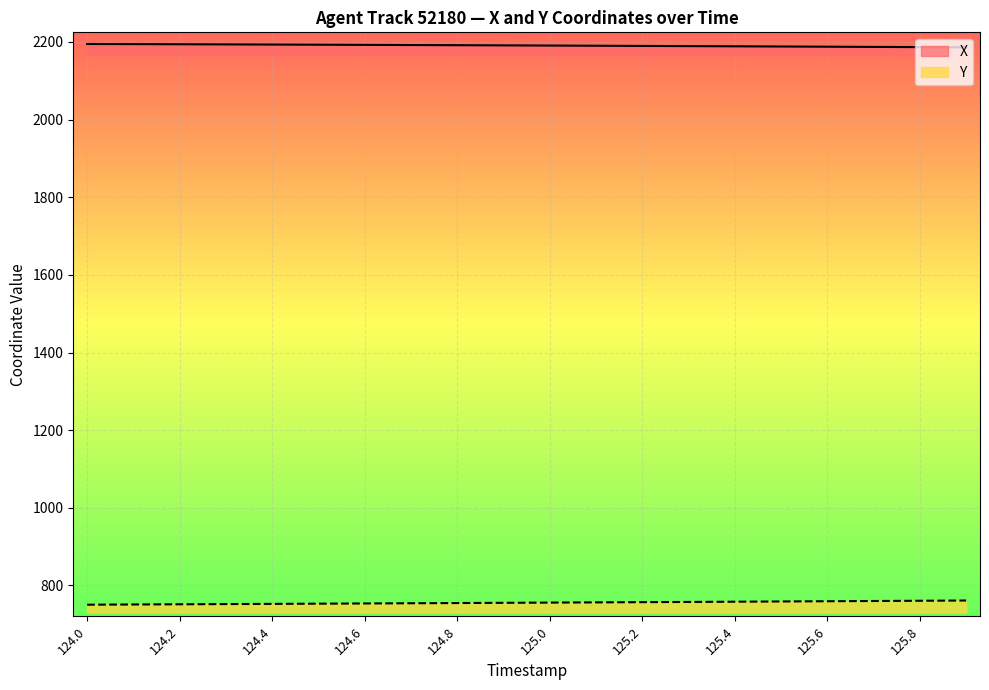

How many lines are shown in the chart?

2